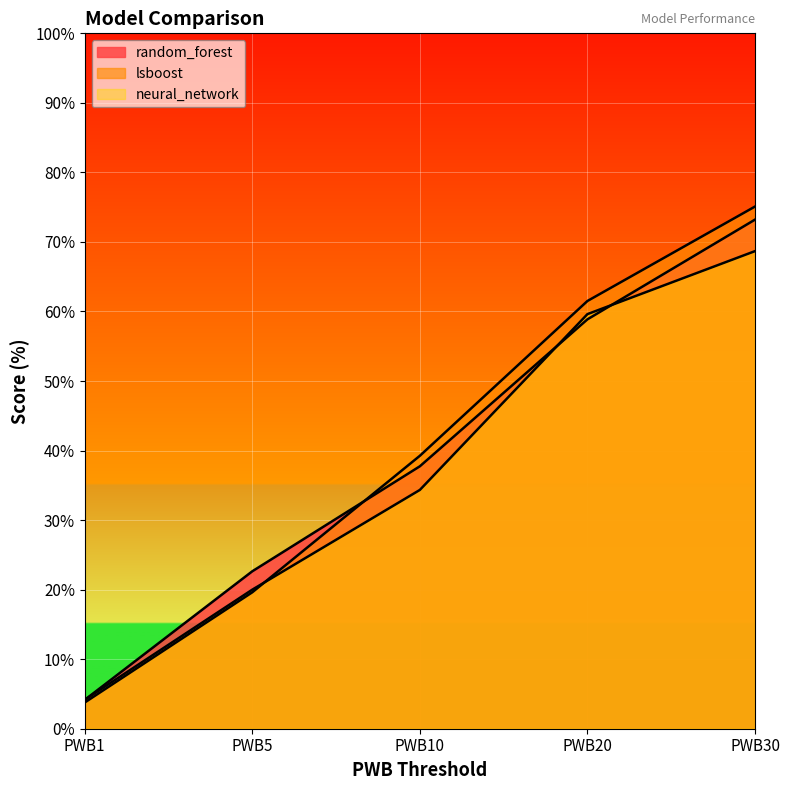

Rank the series by their average value, from highest to lowest.

lsboost, random_forest, neural_network